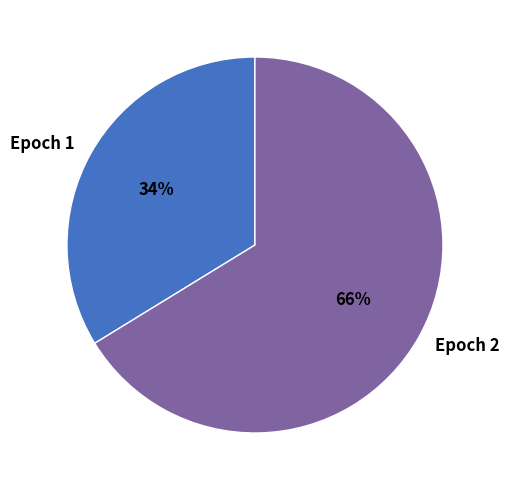

Between Epoch 2 and Epoch 1, which is larger?

Epoch 2